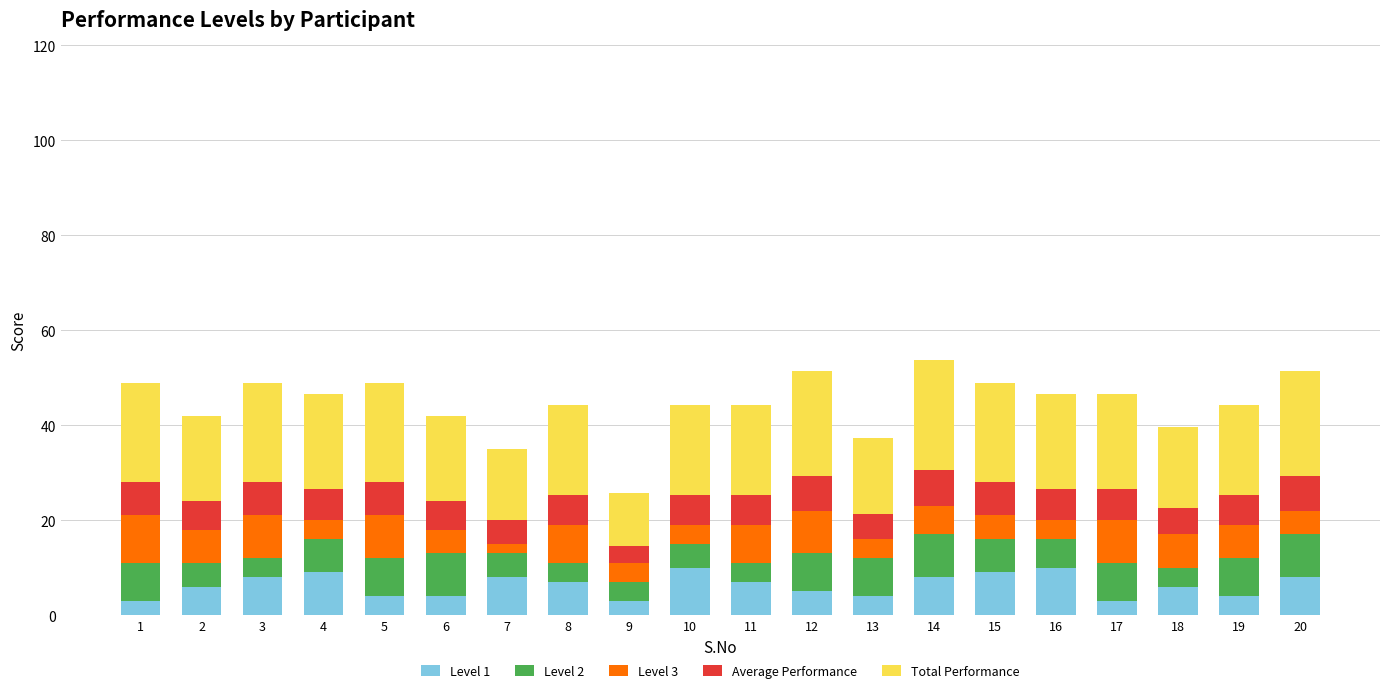

What is the total value across all series at 20?

51.3